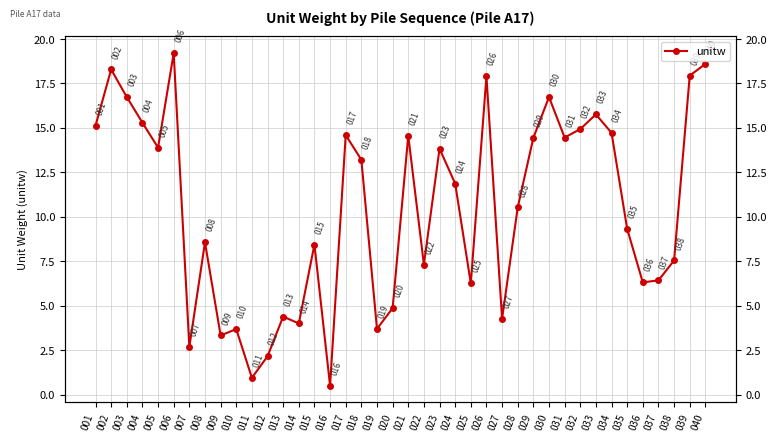

Where is the first local minimum?

005